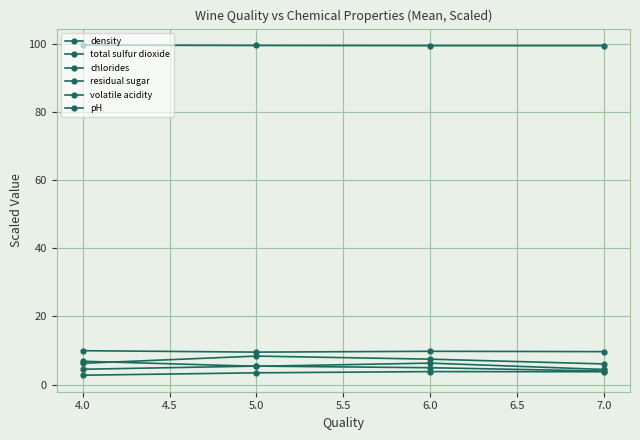

Is this an area chart (filled region under the line)?

No